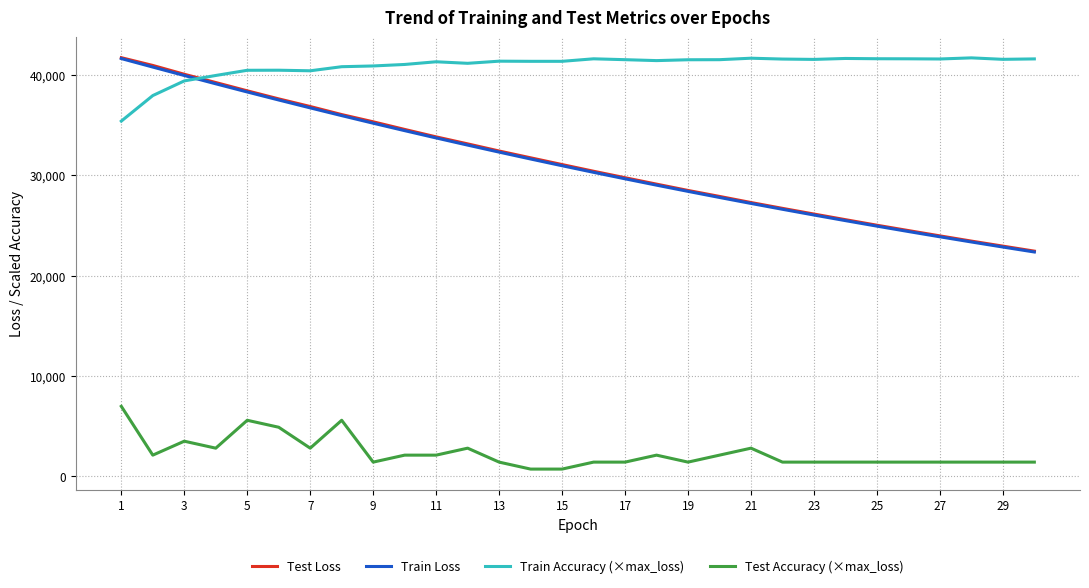

What is the greatest value displayed?

41726.9